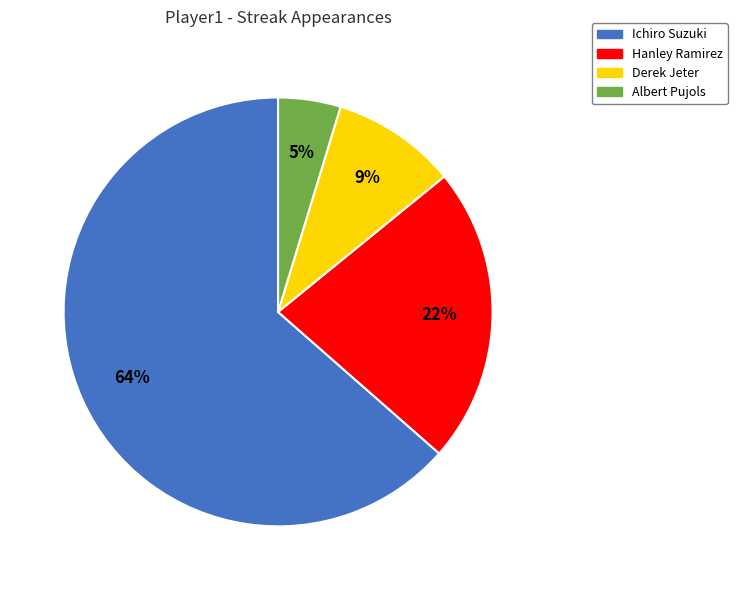

To the nearest percent, what is the combined percentage of Derek Jeter and Albert Pujols?

14%